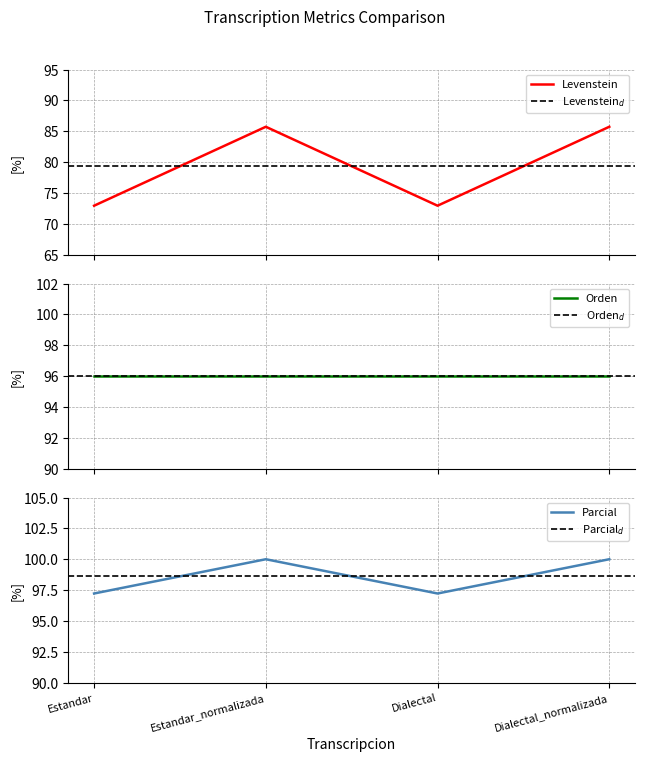

The value of Levenstein at Estandar_normalizada is 85.7. True or false?

True